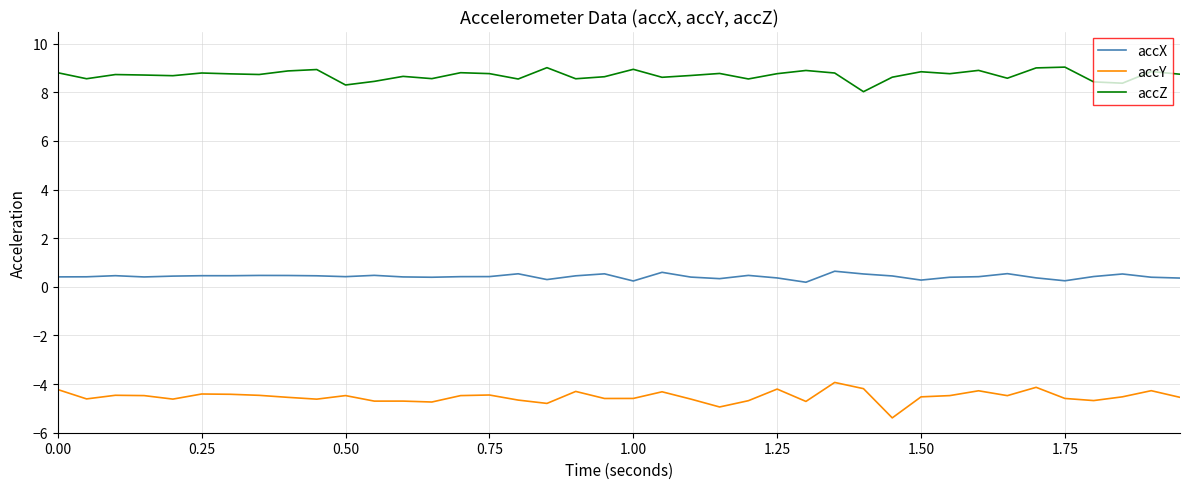

True or false: accX and accY cross at least once.

False